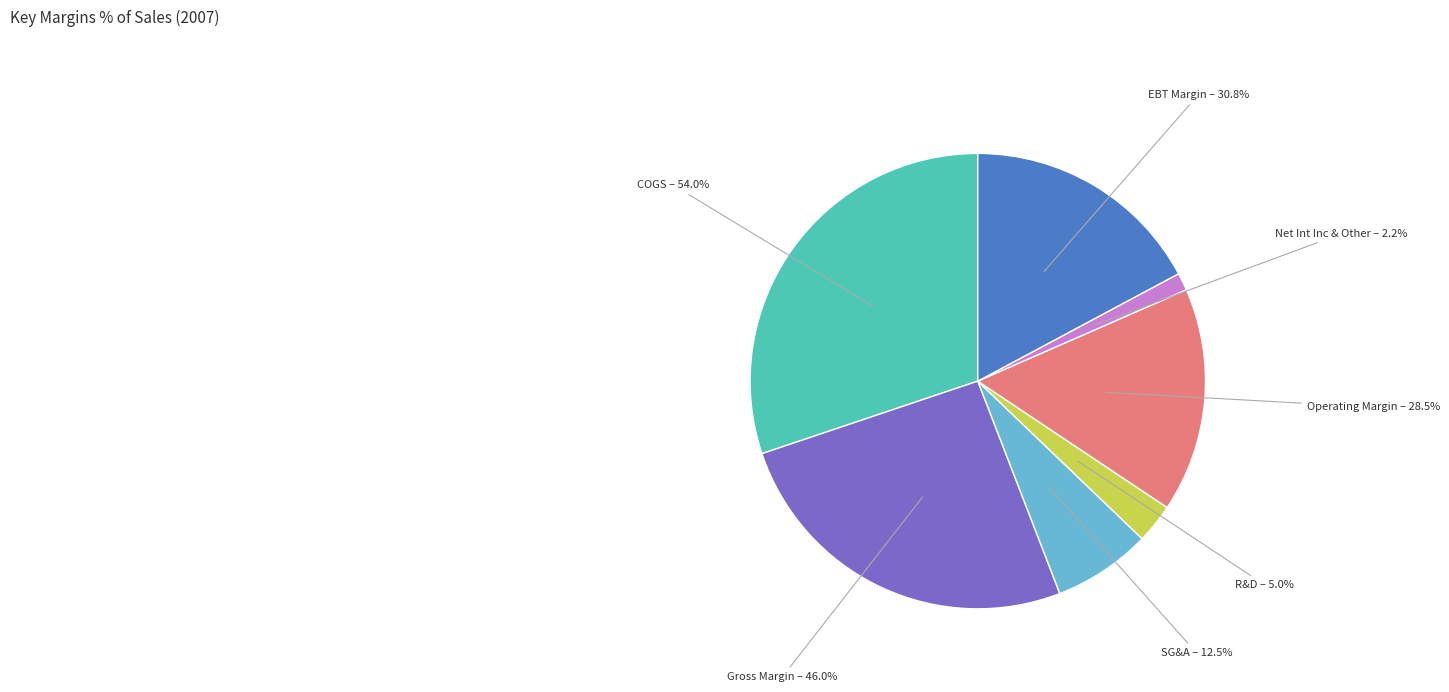

Which category has the smallest portion of the pie?

Net Int Inc & Other